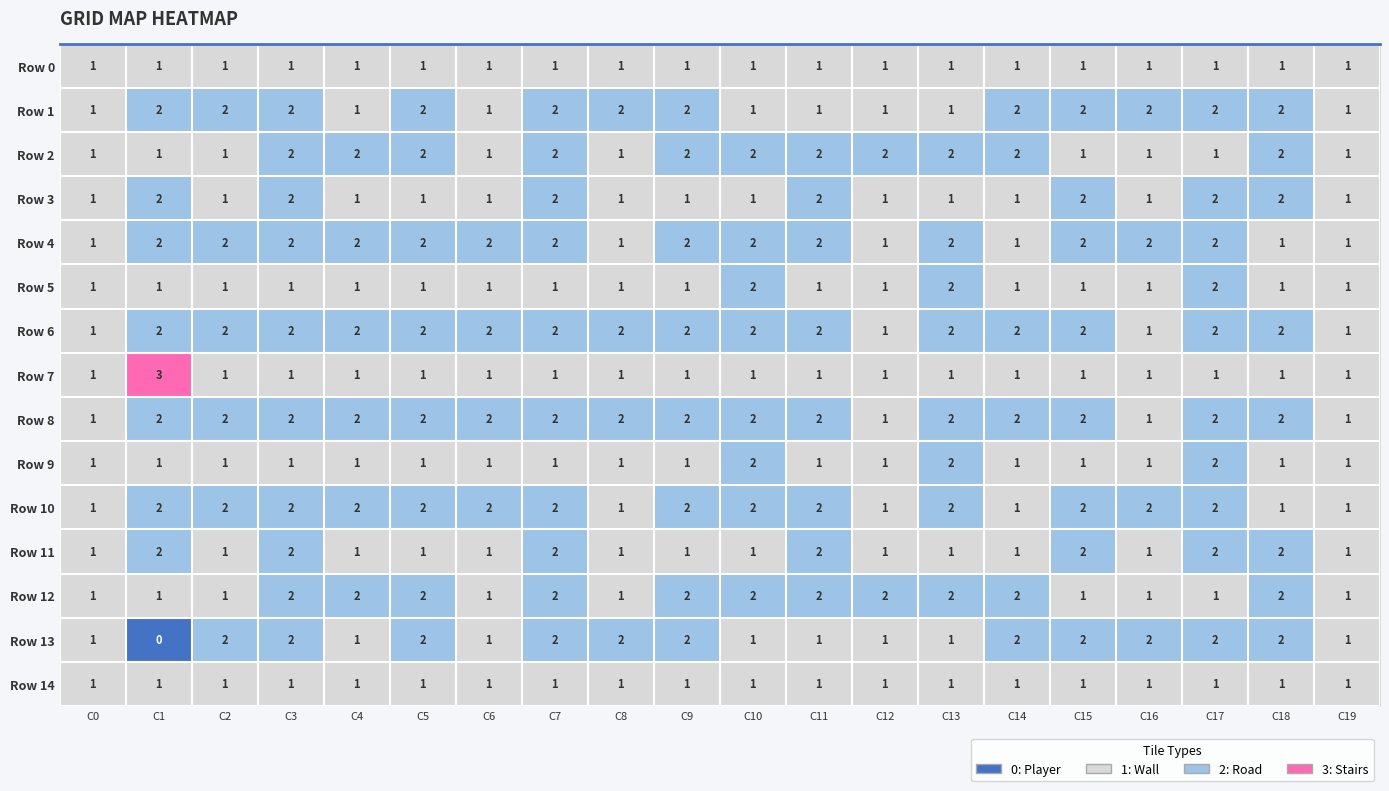

Which category has the highest value across all series?

C1